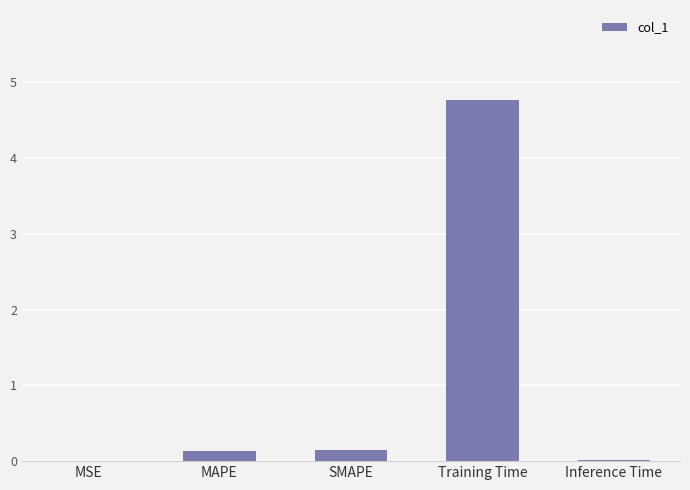

What is the sum of all values?

5.1